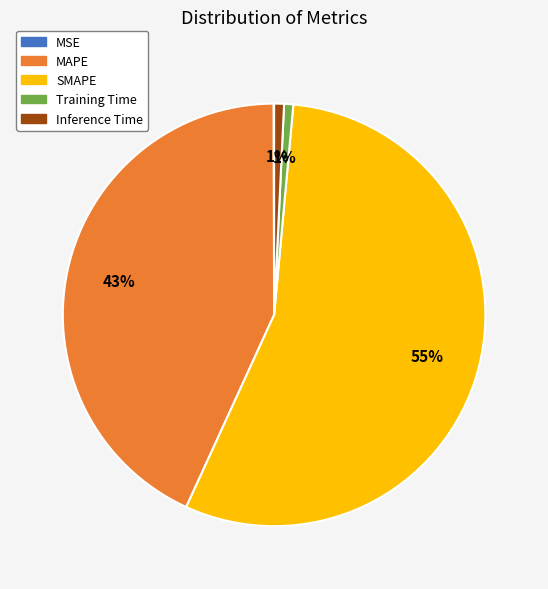

Combined, do MAPE and Inference Time account for over 50%?

No